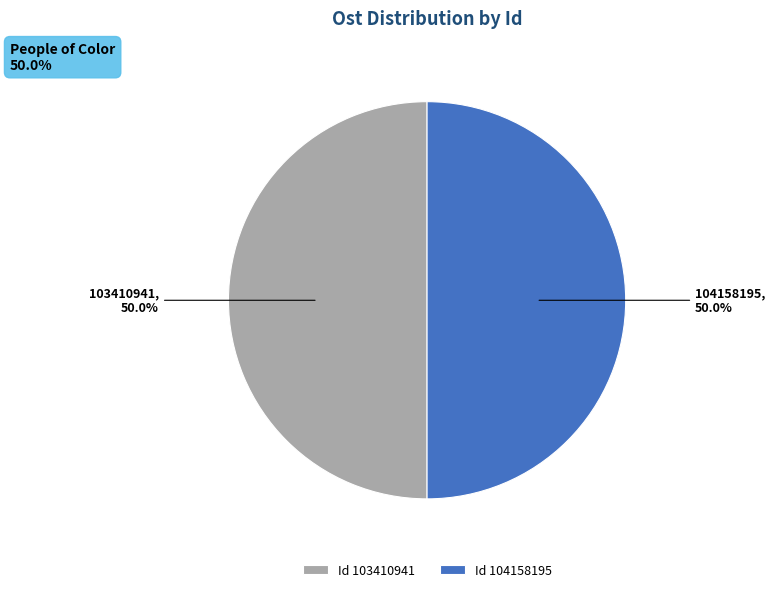

Do Id 103410941 and Id 104158195 together represent more than half of the pie?

Yes